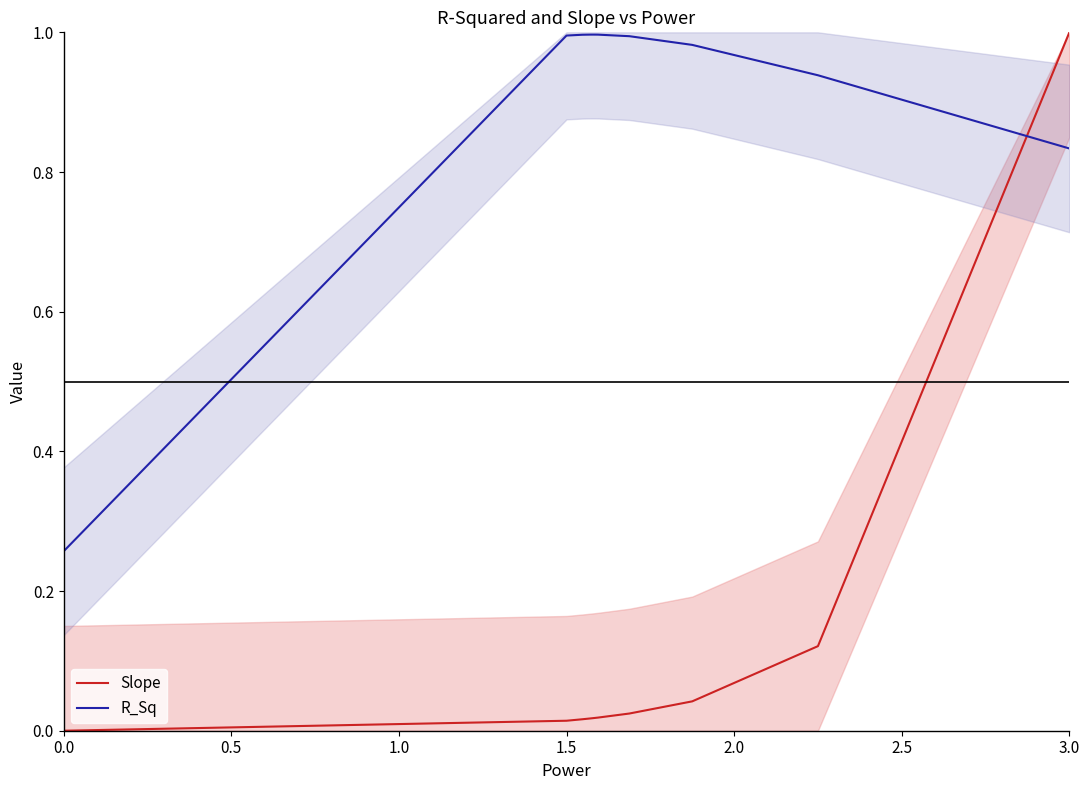

What is the difference between the maximum and second lowest values in the R_Sq series?

0.2